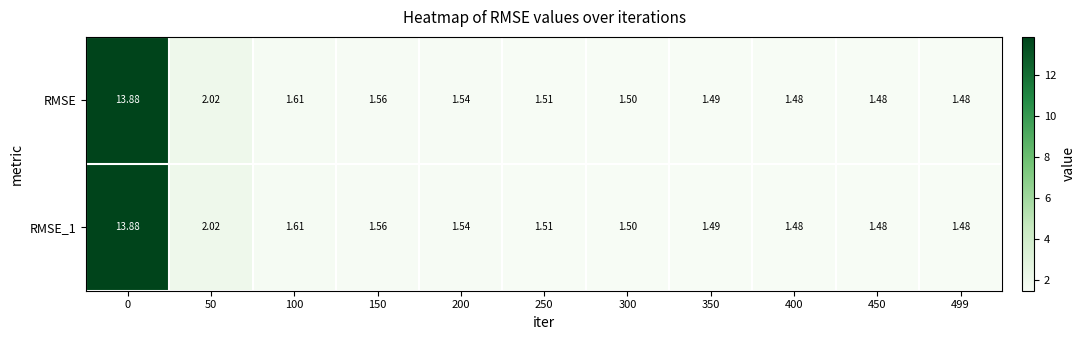

Is the value of RMSE_1 at 499 greater than the value of RMSE at 150?

No